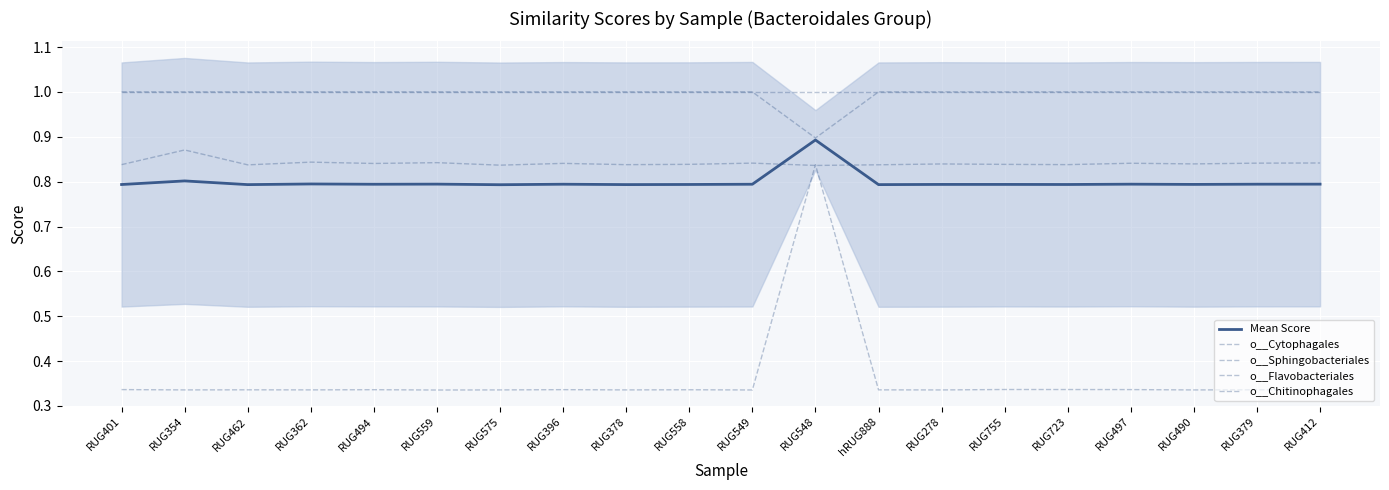

Which has a higher value, RUG490 or RUG378?

RUG490